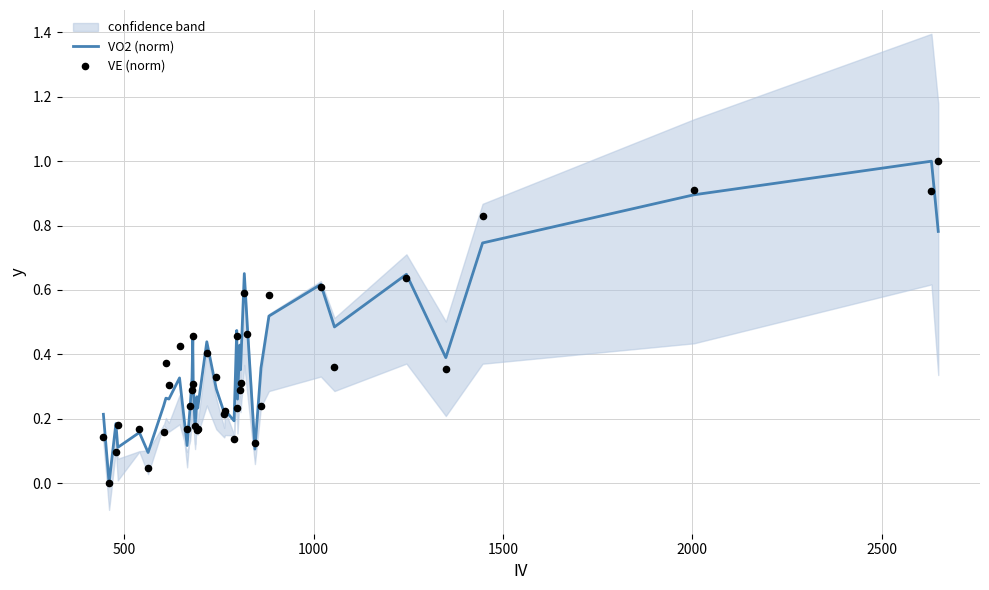

What is the maximum value for VO2 (norm)?

1.0